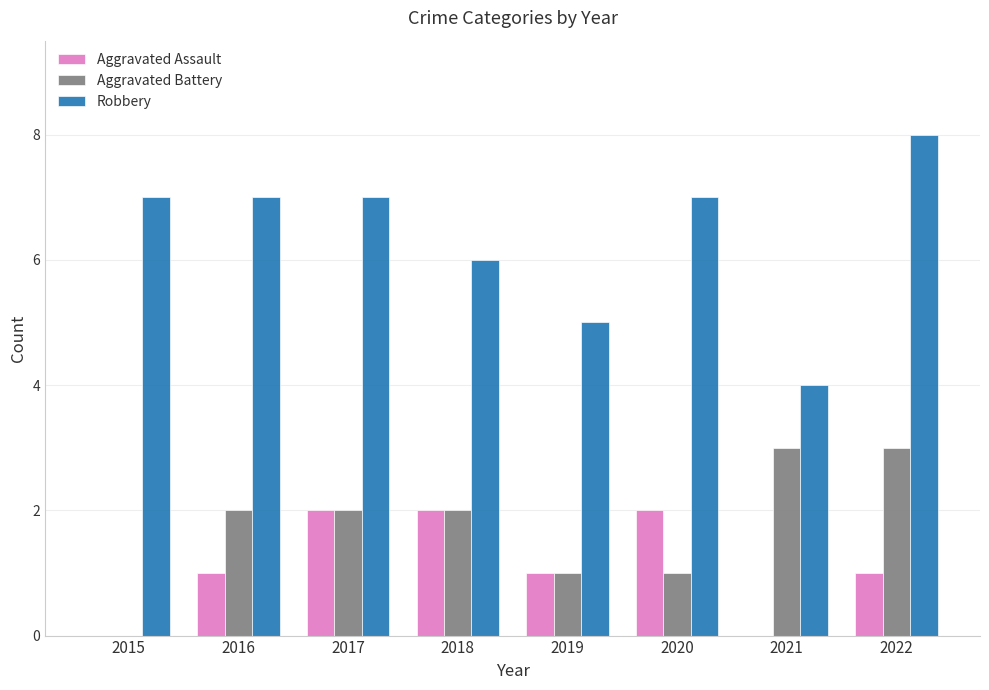

What is the average value of the Robbery series?

6